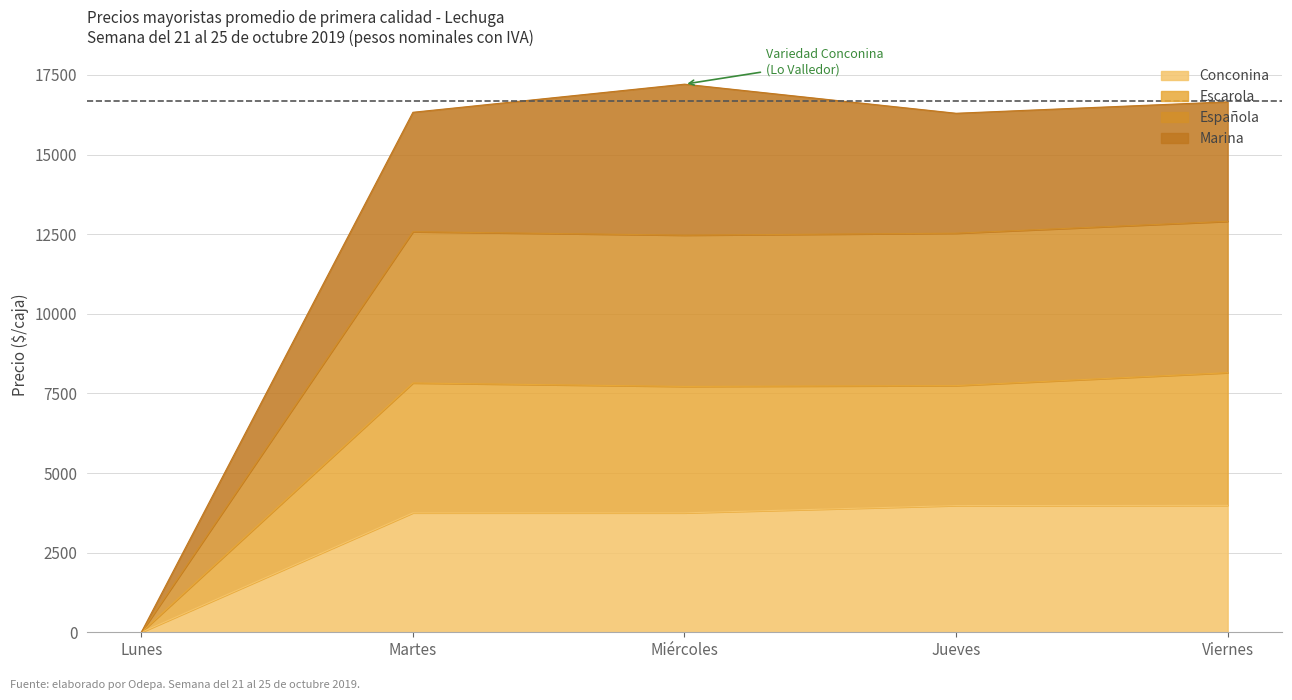

What is the difference between the highest and lowest values at Viernes?

12671.0